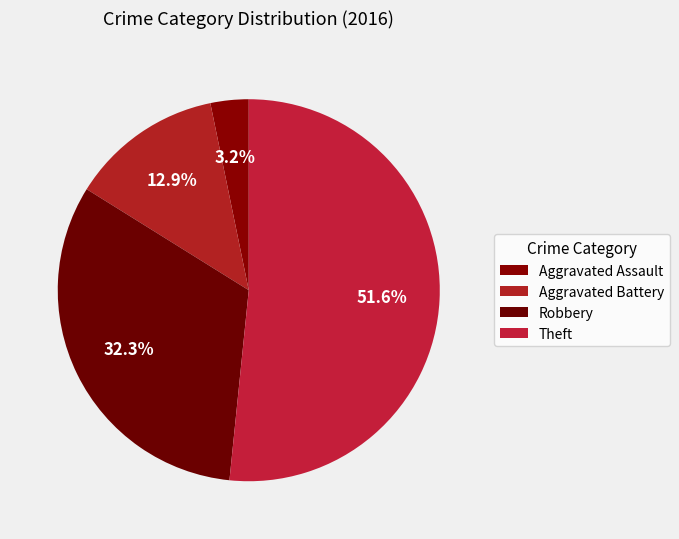

What is the smallest slice in the pie chart?

Aggravated Assault